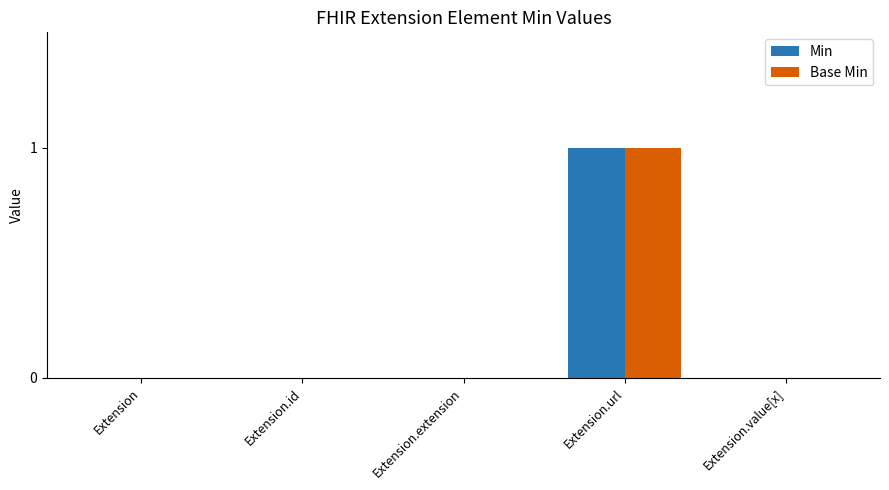

Is it true that Base Min equals 0 at Extension.value[x]?

True